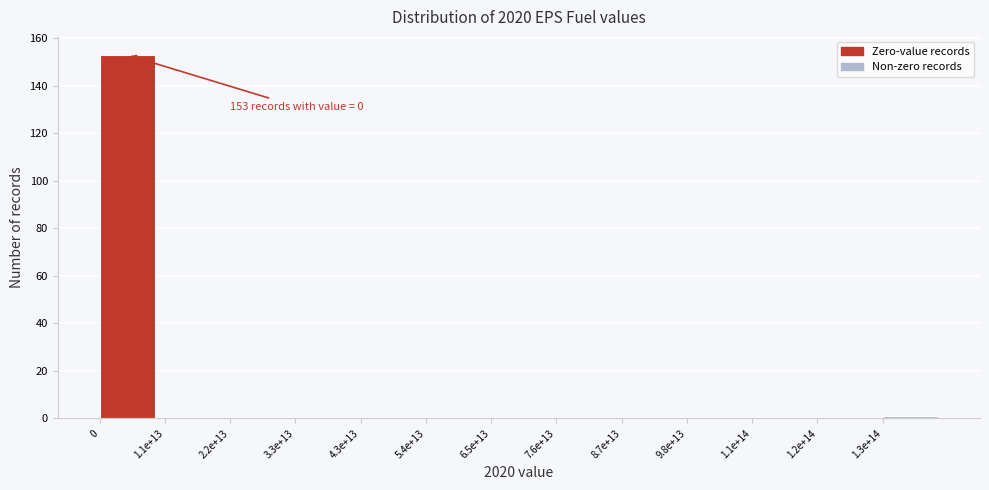

Reading right to left, transcribe all the data shown in this chart.

1.3e+14=1	1.2e+14=0	1.1e+14=0	9.8e+13=0	8.7e+13=0	7.6e+13=0	6.5e+13=0	5.4e+13=0	4.3e+13=0	3.3e+13=0	2.2e+13=0	1.1e+13=0	0=153